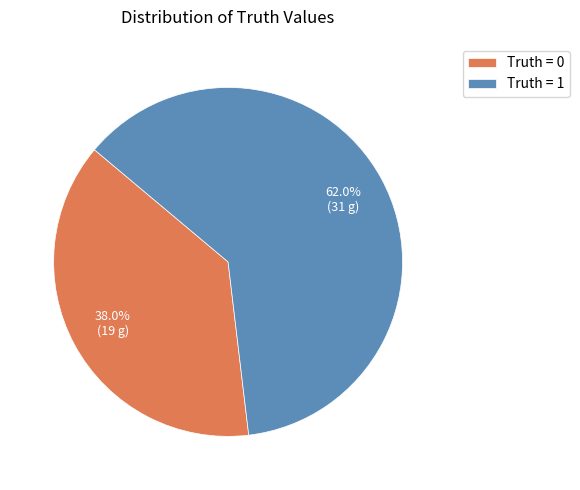

To the nearest percent, what is the difference between the largest and smallest slice percentages?

24%